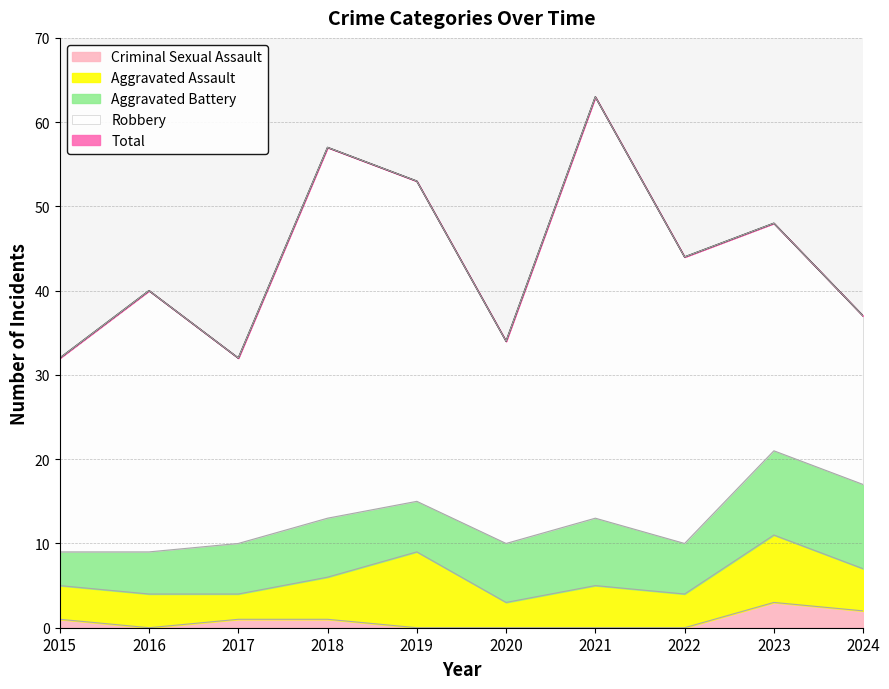

What is the sum of all Aggravated Assault values?

50